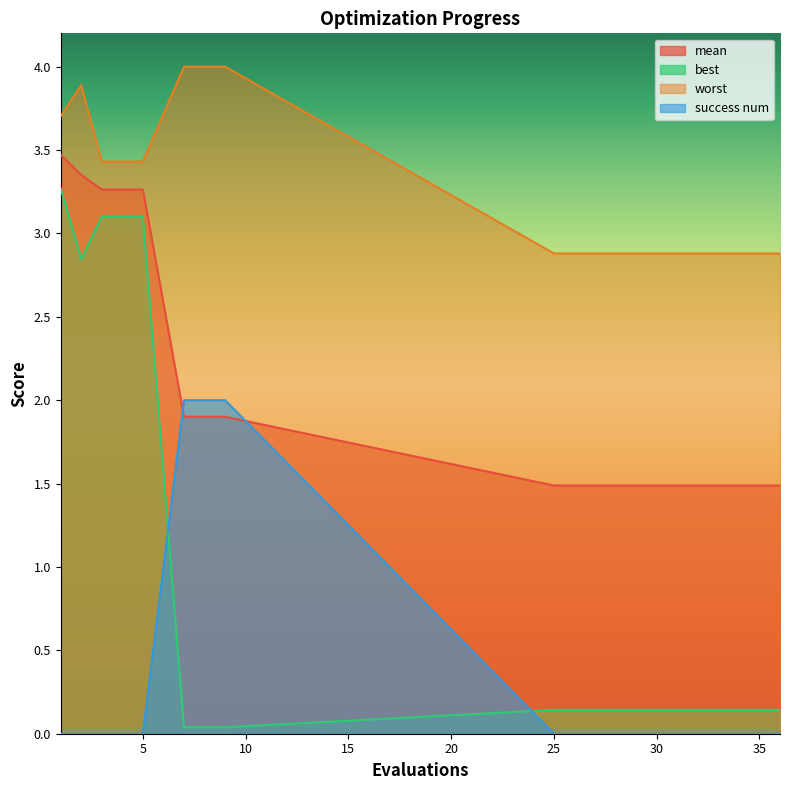

What are all the series names shown in the legend?

mean, best, worst, success num